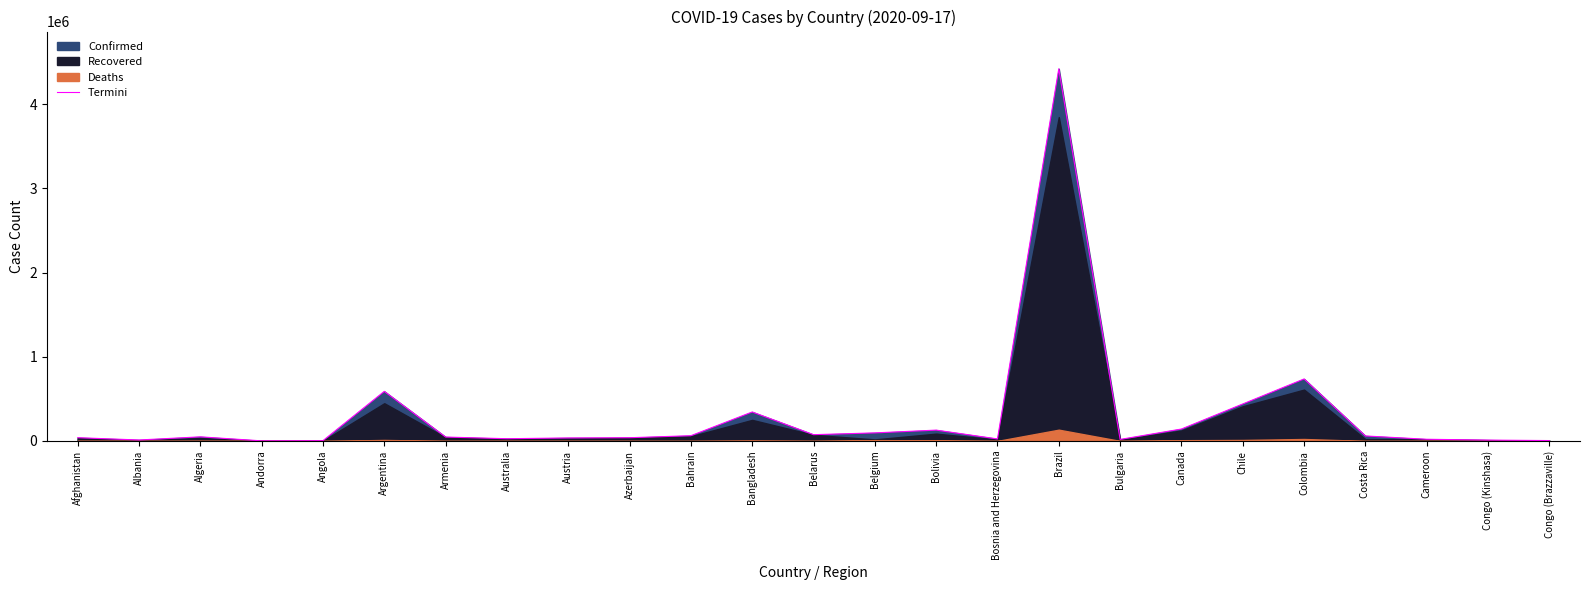

The chart shows a value of 220061 at Bangladesh. True or false?

False